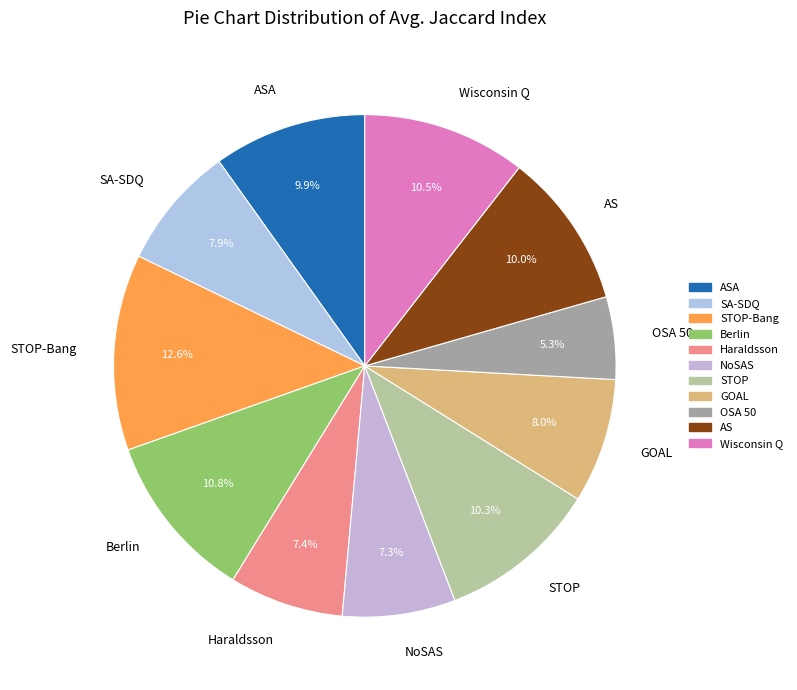

What percentage is the Haraldsson slice, to the nearest percent?

7%